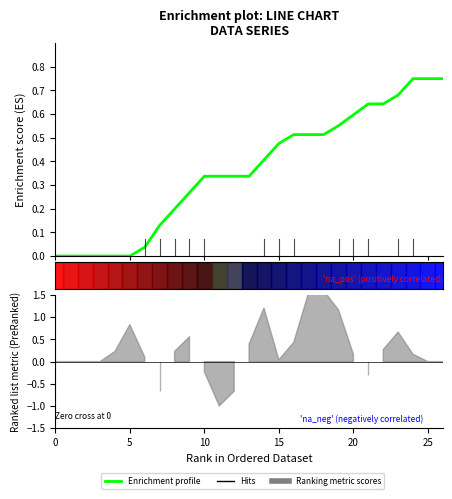

Read the value at 21.

0.6